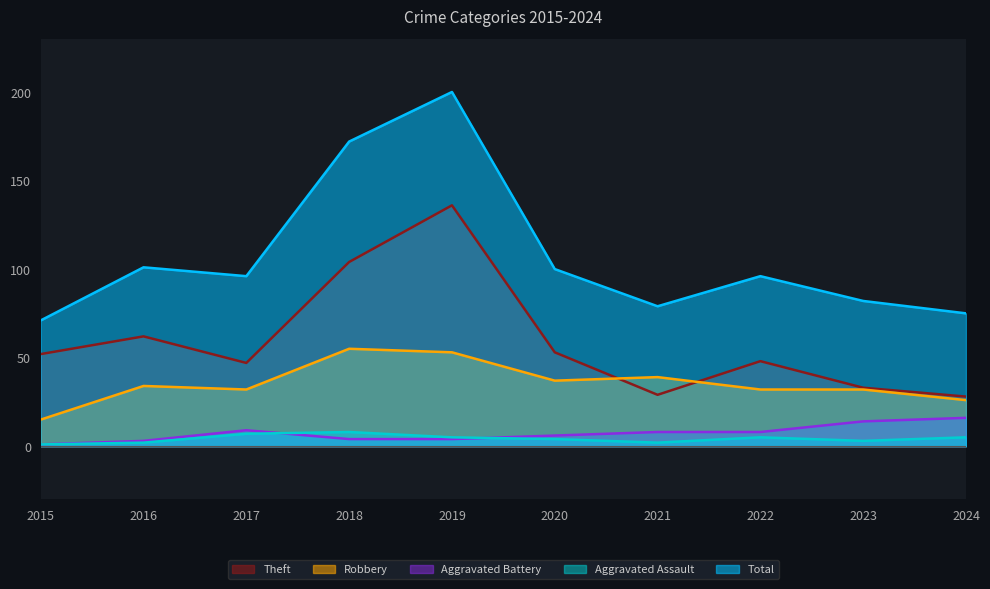

Where is the first local minimum for Total?

2017